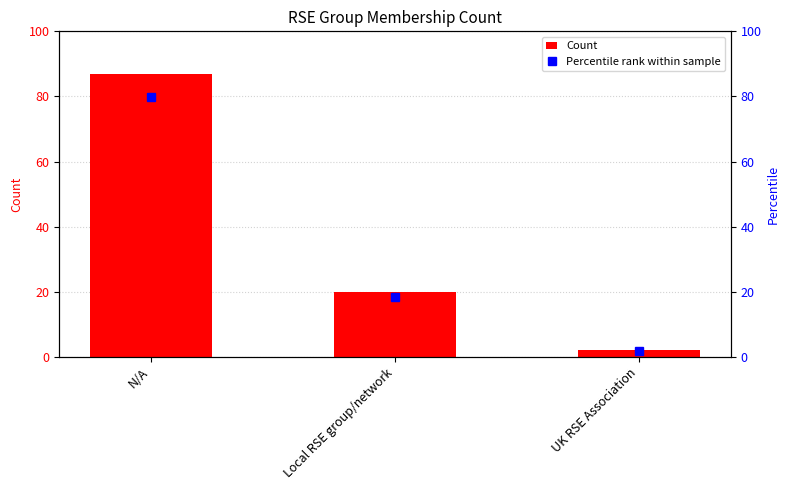

True or false: Percentile rank within sample has a value of 79.8 at N/A.

True